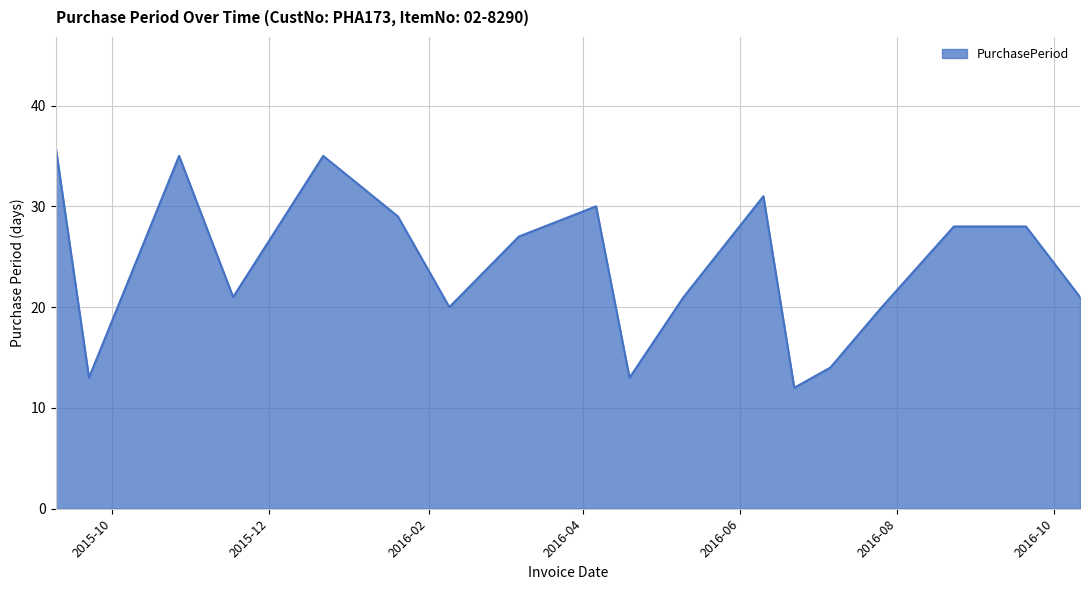

What is the smallest value displayed?

12